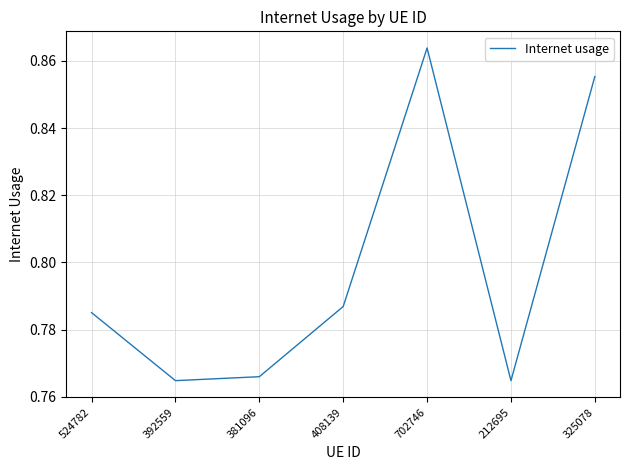

At which category does the chart reach its peak across all series?

702746